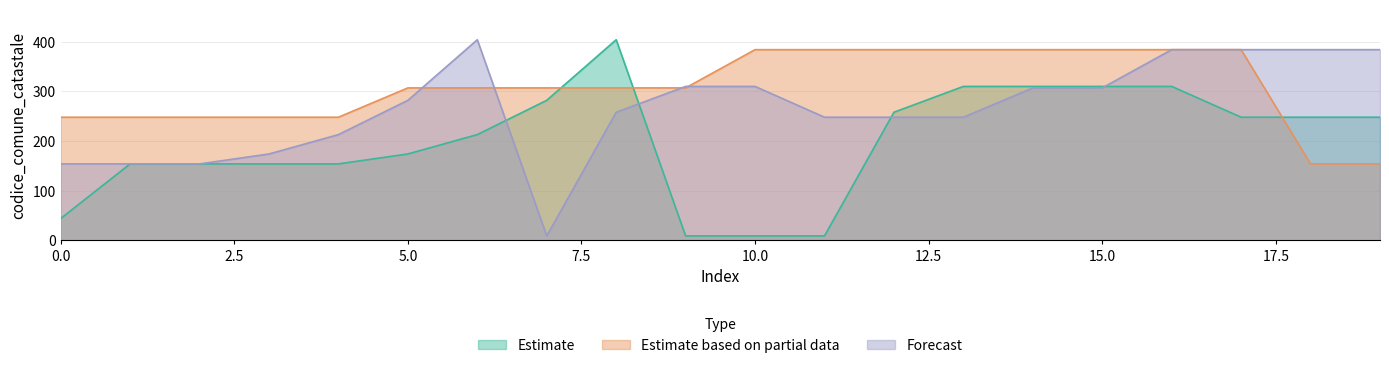

Is the value of Estimate at 18 greater than the value of Estimate based on partial data at 9?

No